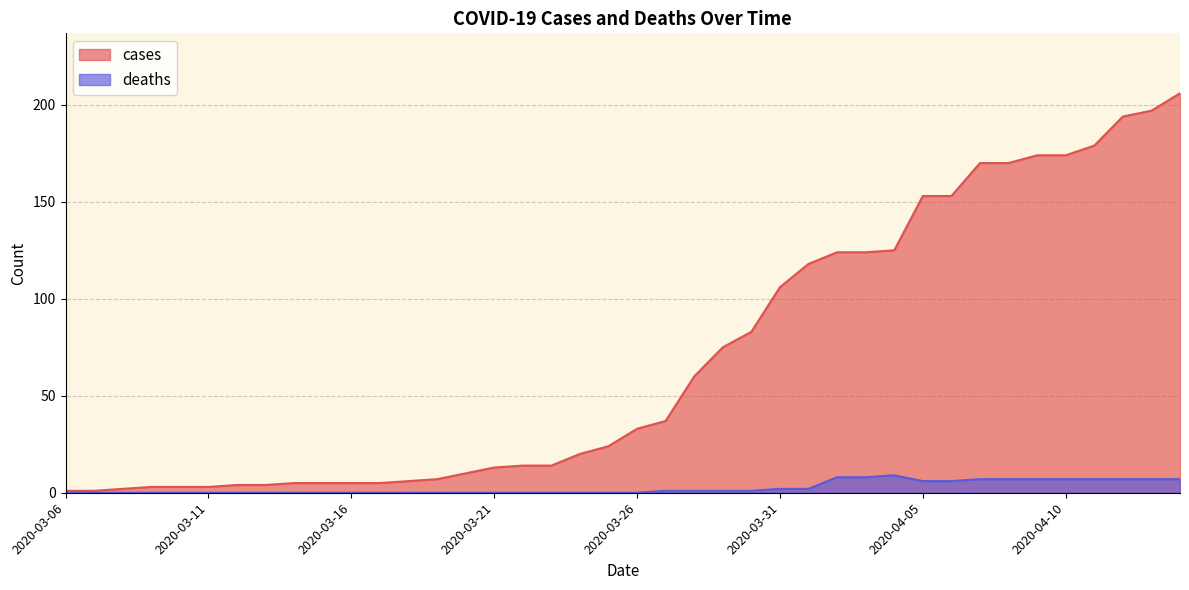

At how many categories does at least one series exceed 201?

1